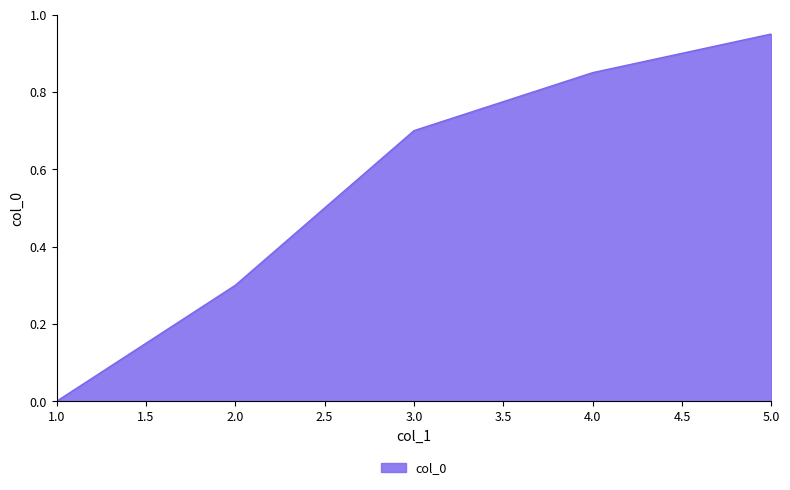

The chart shows a value of 0.4 at 3.0. True or false?

False